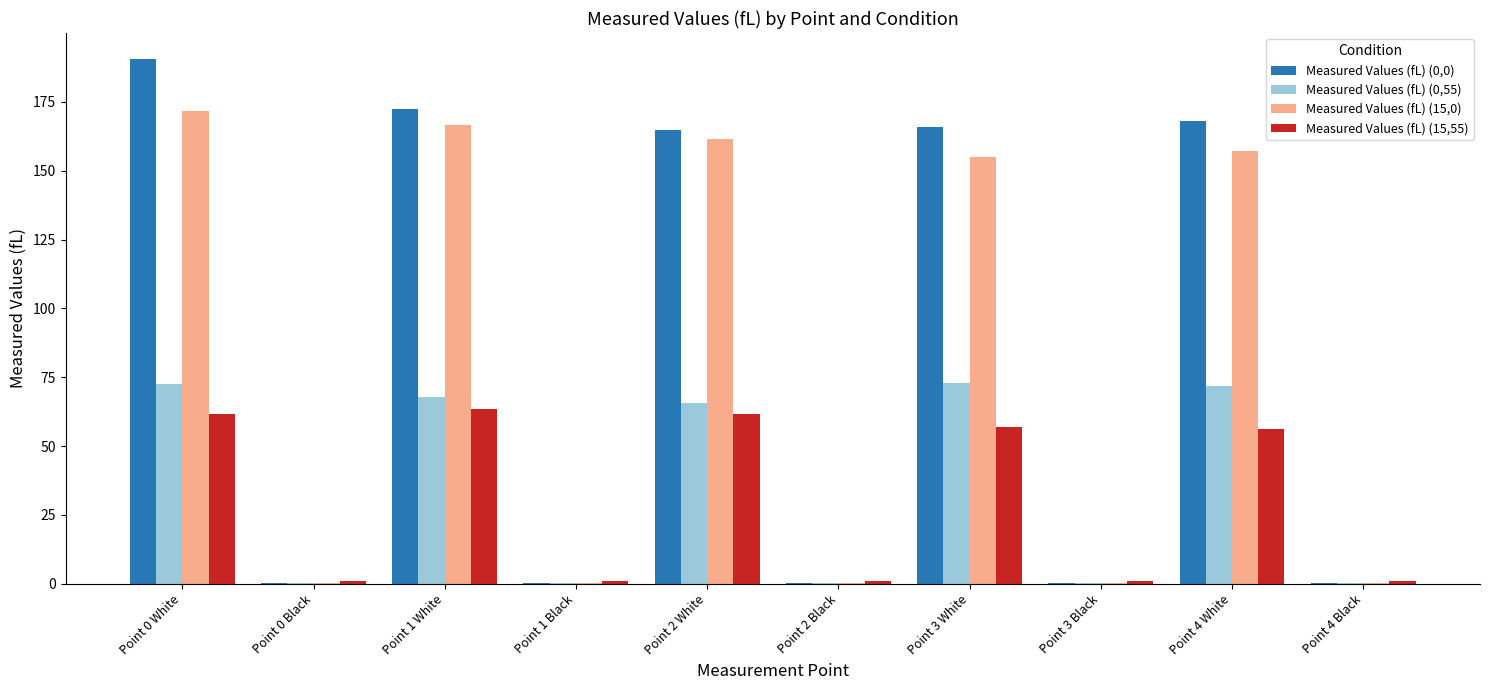

Is the value of Measured Values (fL) (0,55) at Point 2 White greater than the value of Measured Values (fL) (15,55) at Point 4 Black?

Yes